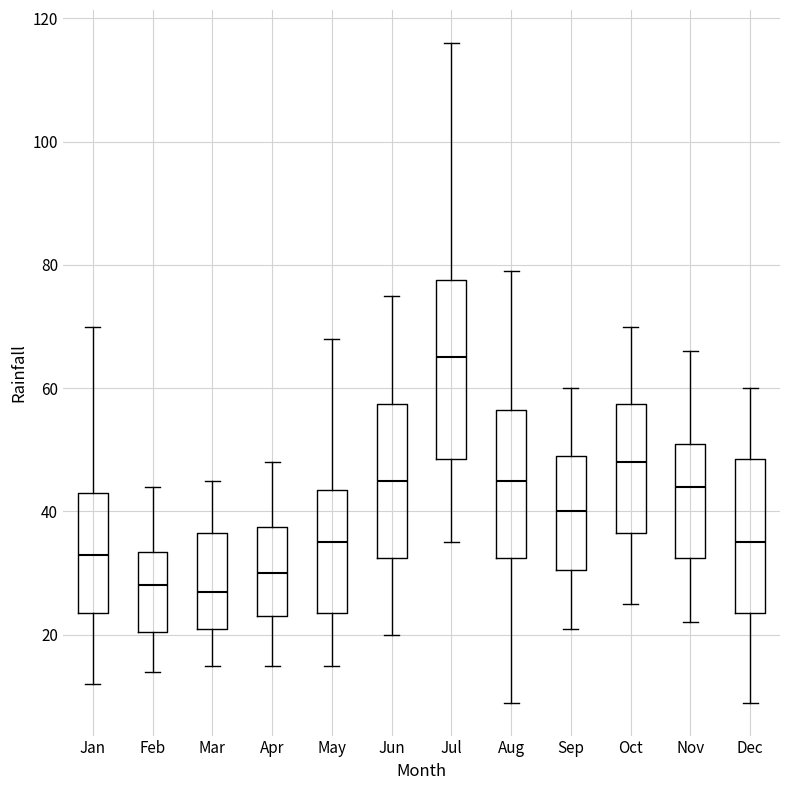

Reading left to right, transcribe this box plot: for each box, give where its median line is, the range the box spans, and where its two whiskers end, as read against the y-axis. The values are not printed on the chart, so give them approximately, as read against the axis.

Jan: median 34, box 24 to 44, whiskers 12 to 70
Feb: median 28, box 20 to 34, whiskers 14 to 44
Mar: median 28, box 22 to 36, whiskers 16 to 46
Apr: median 30, box 24 to 38, whiskers 16 to 48
May: median 36, box 24 to 44, whiskers 16 to 68
Jun: median 46, box 32 to 58, whiskers 20 to 76
Jul: median 66, box 48 to 78, whiskers 36 to 116
Aug: median 46, box 32 to 56, whiskers 10 to 80
Sep: median 40, box 30 to 50, whiskers 22 to 60
Oct: median 48, box 36 to 58, whiskers 26 to 70
Nov: median 44, box 32 to 52, whiskers 22 to 66
Dec: median 36, box 24 to 48, whiskers 10 to 60